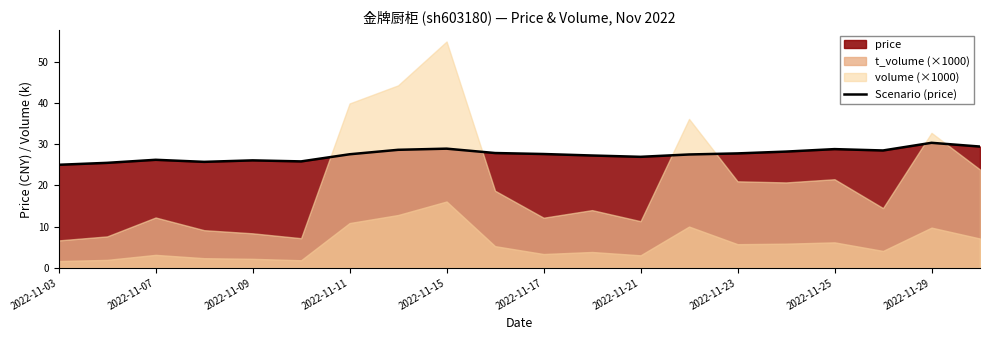

The Scenario (price) series shows 41.3 at 2022-11-23. True or false?

False